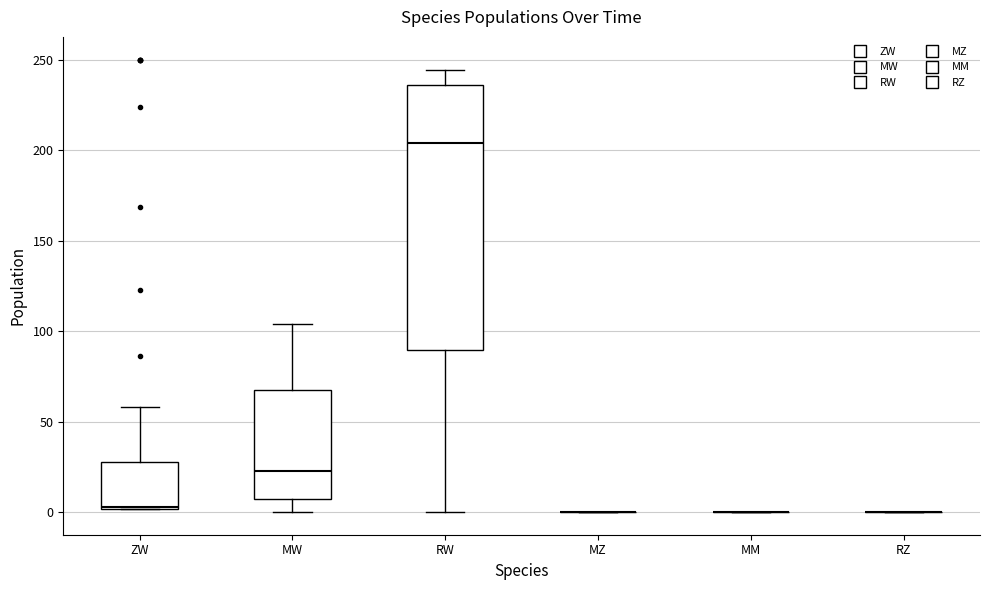

Reading left to right, transcribe this box plot: for each box, give where its median line is, the range the box spans, and where its two whiskers end, as read against the y-axis. The values are not printed on the chart, so give them approximately, as read against the axis.

ZW: median 5, box 0 to 30, whiskers 0 to 60
MW: median 25, box 10 to 65, whiskers 0 to 105
RW: median 205, box 90 to 235, whiskers 0 to 245
MZ: box collapsed to a line at 0, whiskers 0 to 0
MM: box collapsed to a line at 0, whiskers 0 to 0
RZ: box collapsed to a line at 0, whiskers 0 to 0